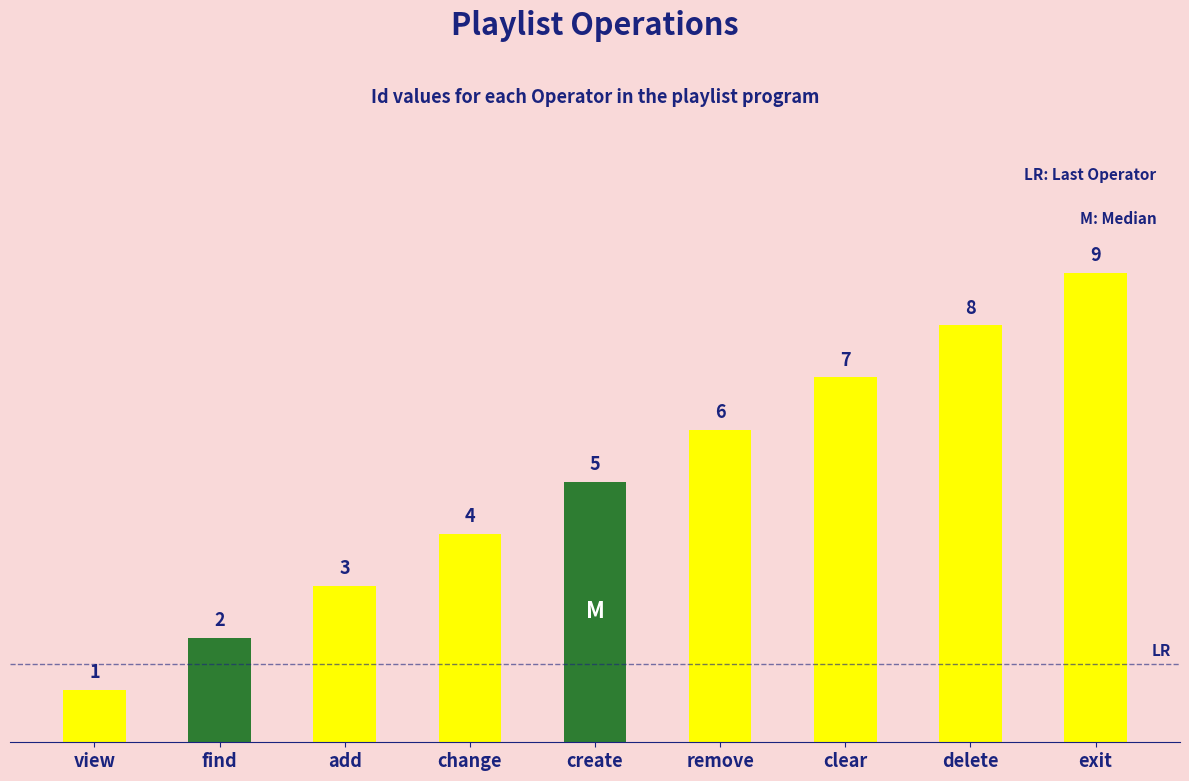

Reading left to right, extract all data points from this chart.

1	2	3	4	5	6	7	8	9